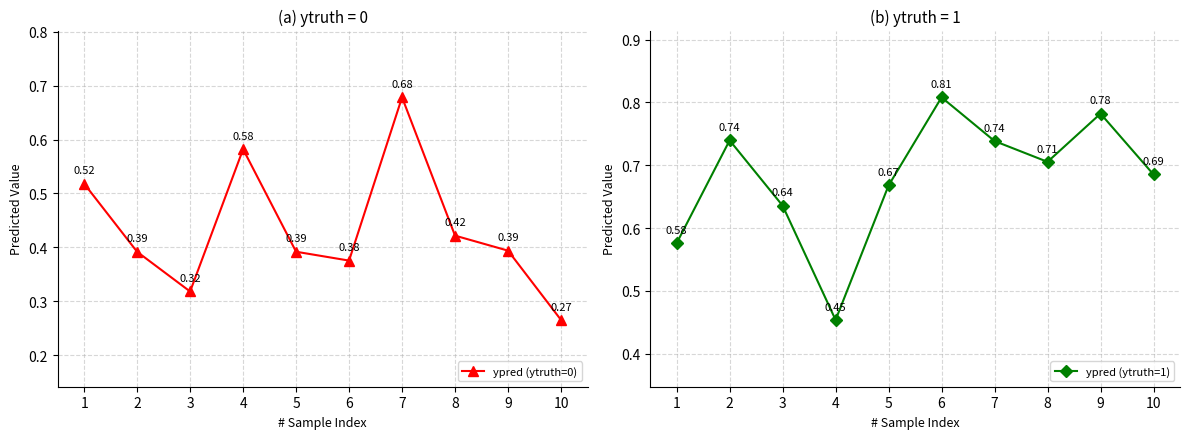

True or false: ypred (ytruth=0) and ypred (ytruth=1) cross at least once.

True